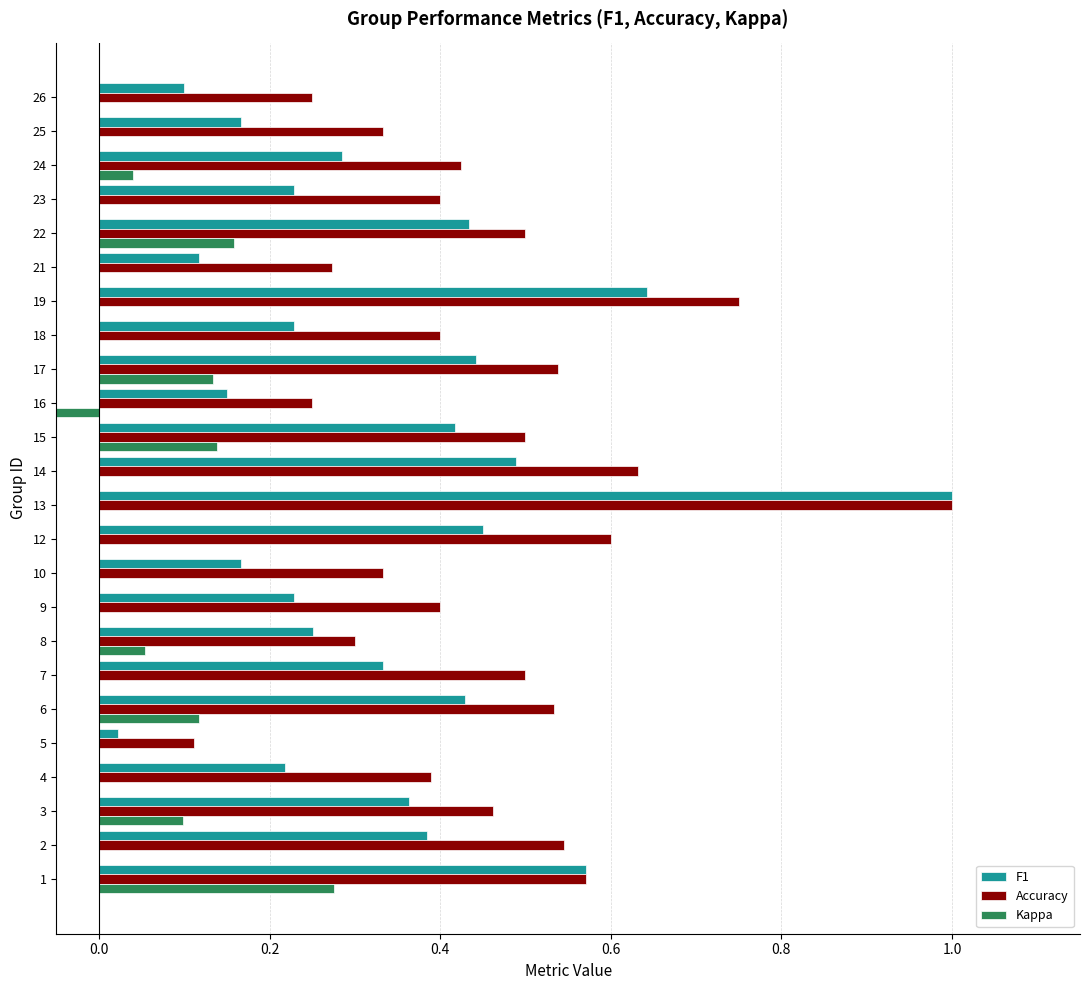

Does the chart contain any negative values?

Yes